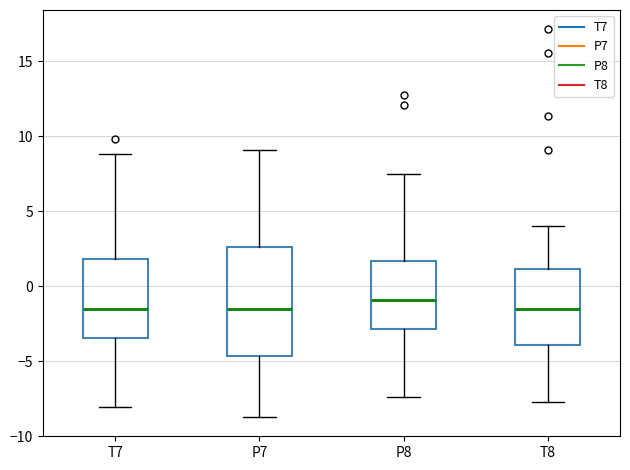

Where does the upper whisker of the box for P7 end on the y-axis? The values are not printed on the chart, so give them approximately, as read against the axis.

9.0